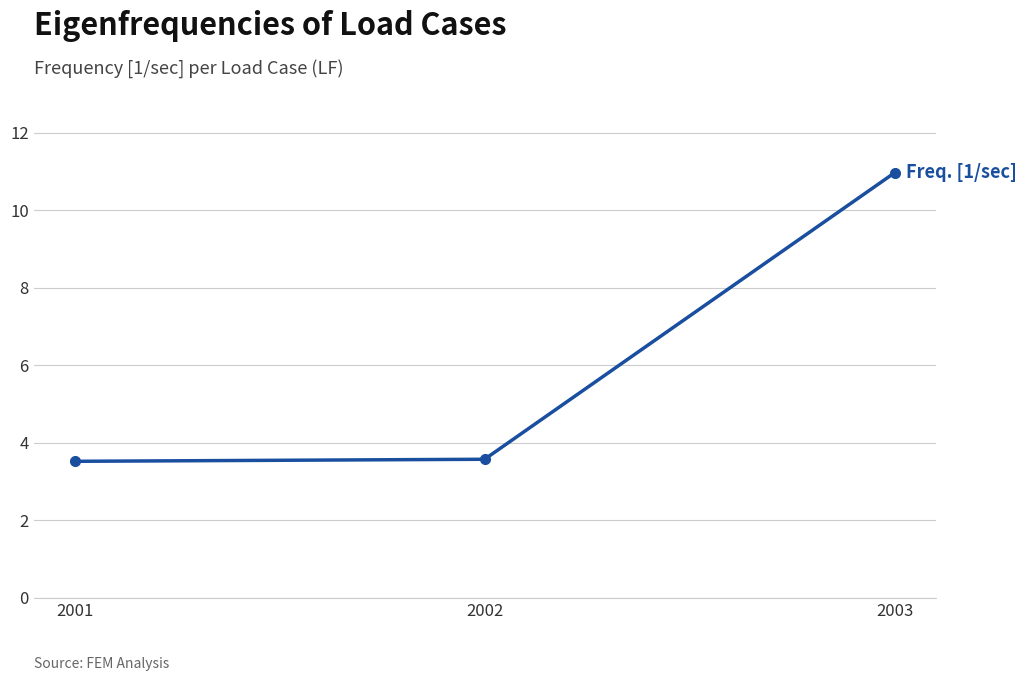

What is the value of the 3rd point from the left?

11.0